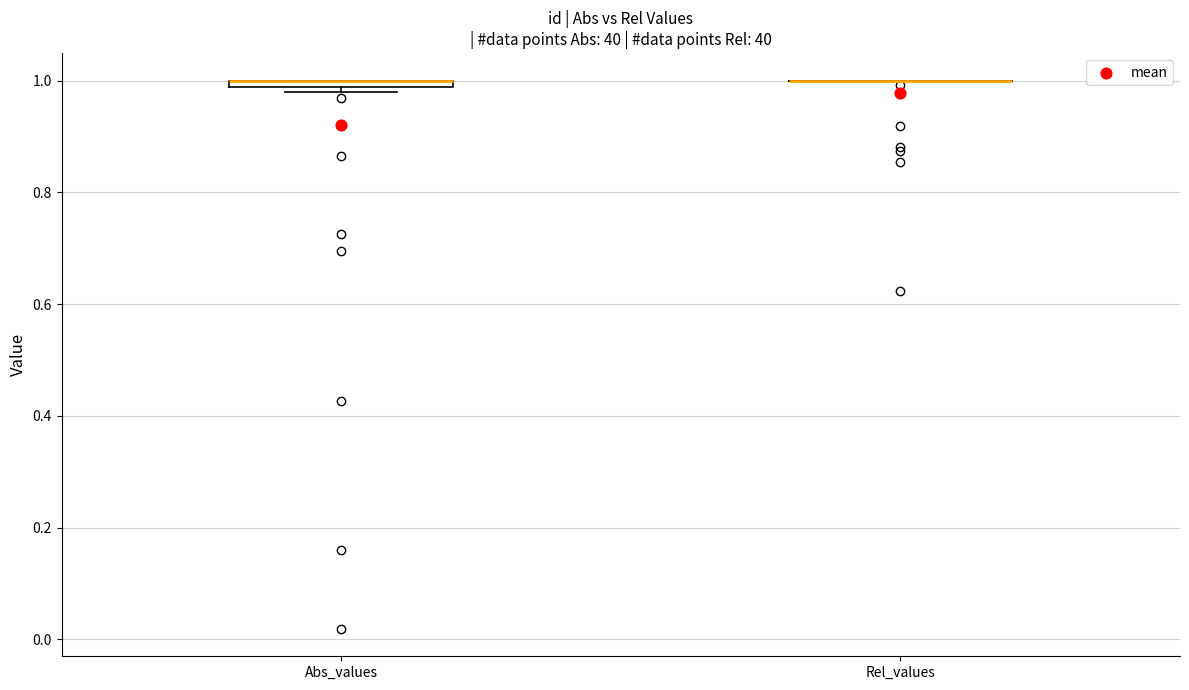

Where is the lower edge of the box for Abs_values on the y-axis? The values are not printed on the chart, so give them approximately, as read against the axis.

0.98